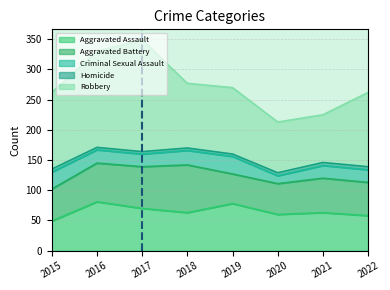

In Aggravated Assault, how many points are lower than both neighbors (excluding endpoints)?

2